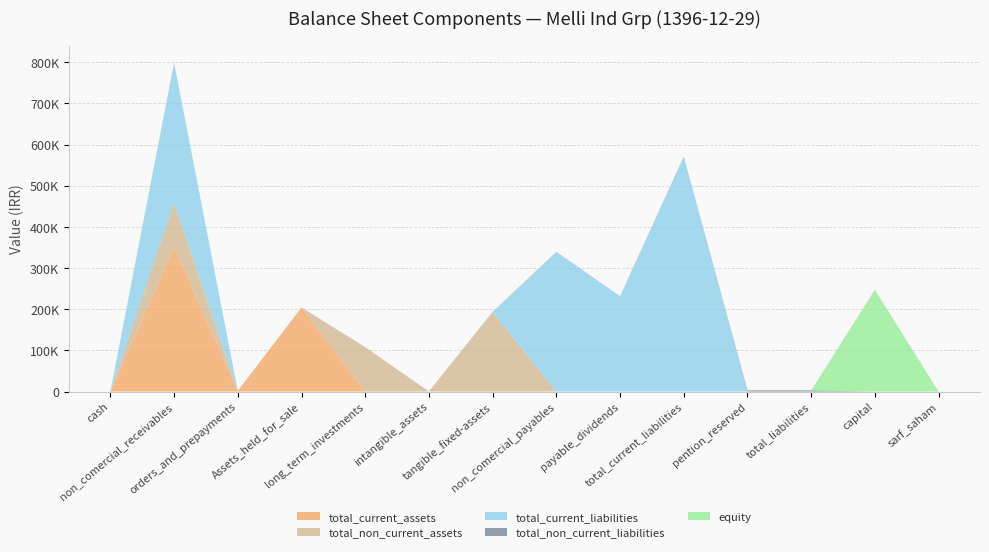

Reading right to left, extract all data points from this chart.

total_current_assets: 0	0	0	0	0	0	0	0	0	0	204288	1653	351599	54
total_non_current_assets: 0	0	0	0	0	0	0	193790	302	107788	0	0	107788	0
total_current_liabilities: 0	0	0	0	571119	231673	339446	0	0	0	0	0	339446	0
total_non_current_liabilities: 0	0	2871	2871	0	0	0	0	0	0	0	0	0	0
equity: 13	247360	0	0	0	0	0	0	0	0	0	0	0	0